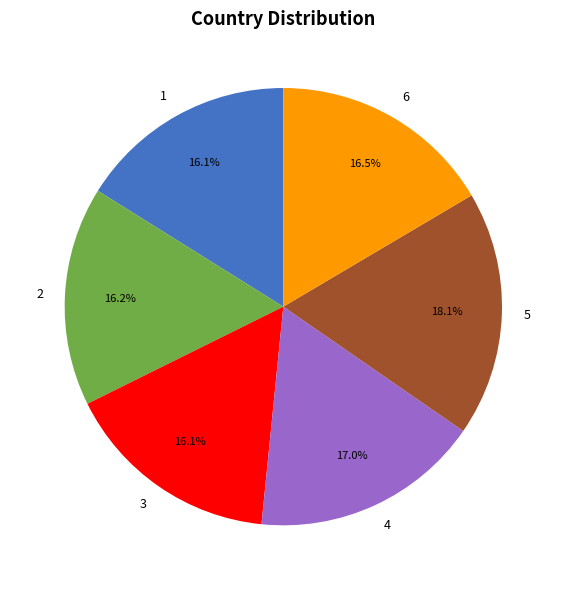

To the nearest percent, what is the difference between the largest and smallest slice percentages?

2%